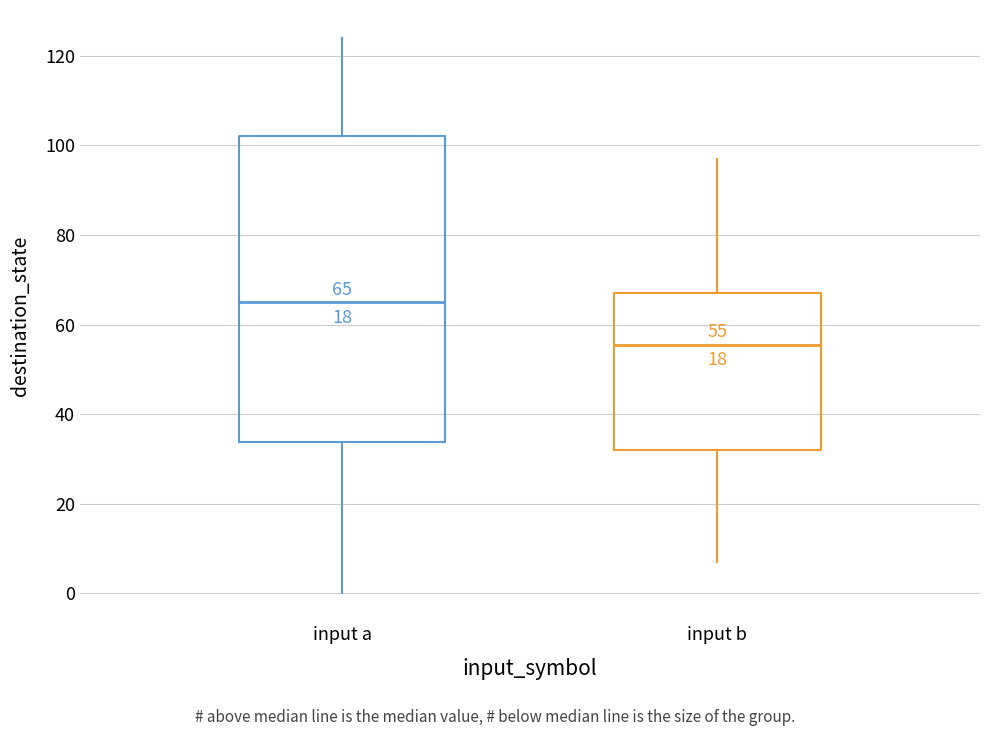

Which box has the lowest median line?

input b